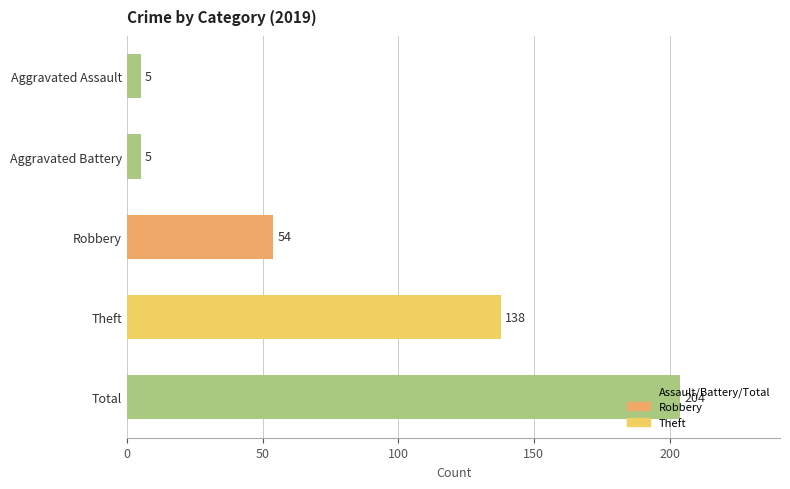

Between Robbery and Theft, which is larger?

Theft